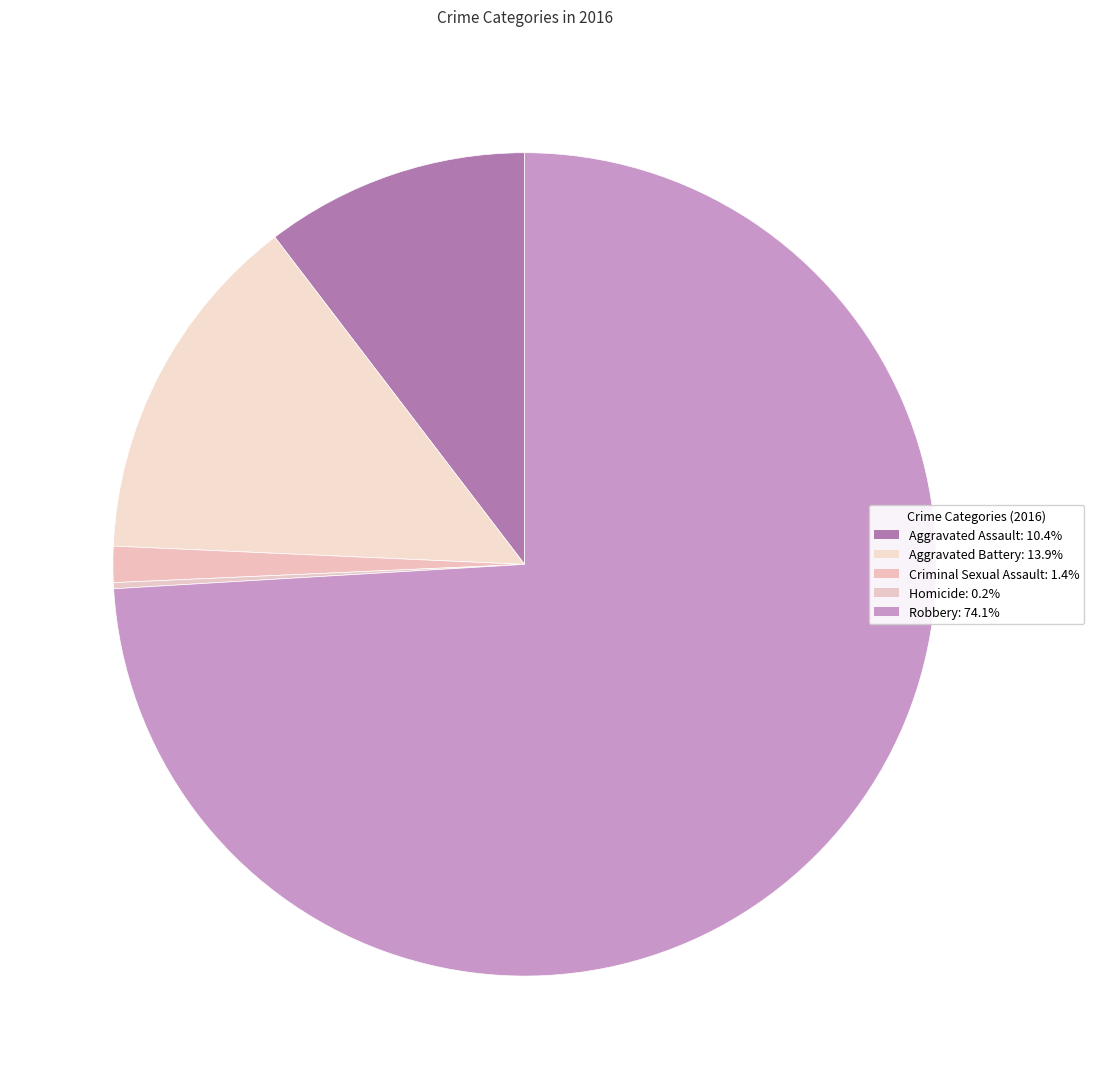

Rank the categories by value from lowest to highest.

Homicide, Criminal Sexual Assault, Aggravated Assault, Aggravated Battery, Robbery